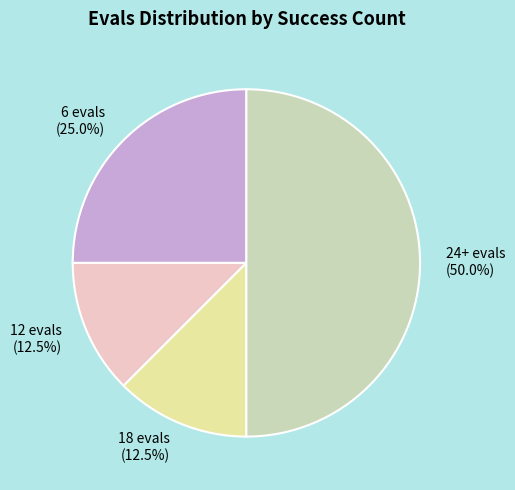

What percentage is the 24+ evals slice, to the nearest percent?

50%